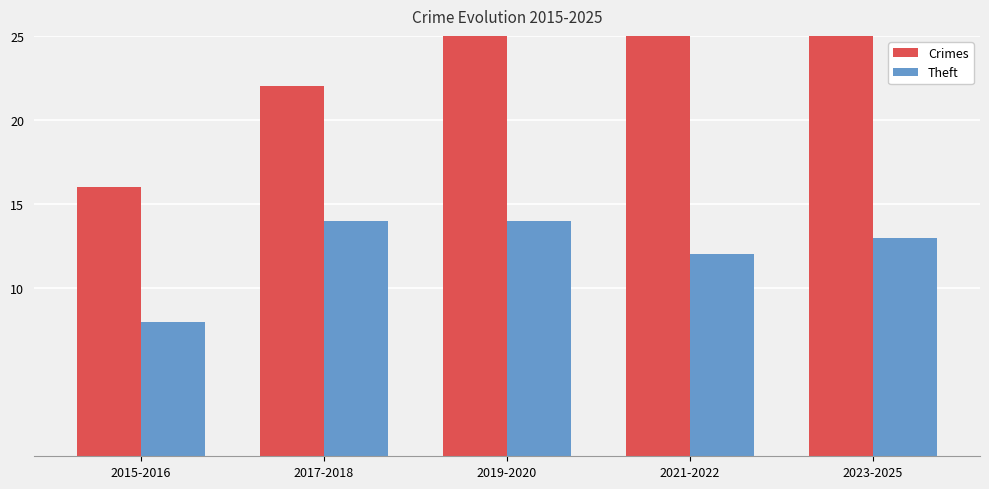

Which category has the highest value in the Theft series?

2017-2018